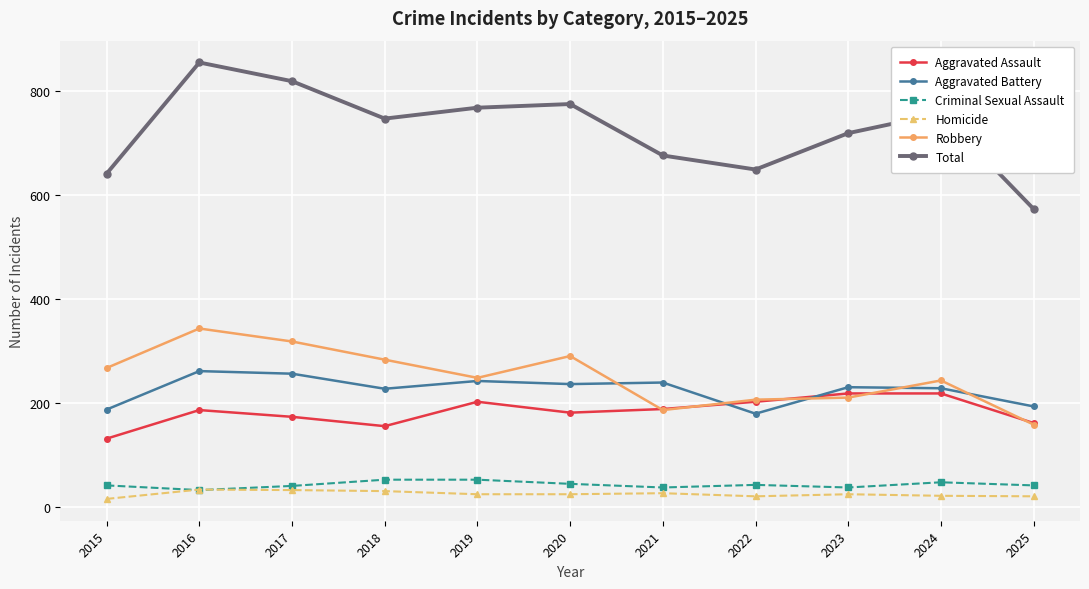

Between 2023 and 2025, which series saw the biggest shift?

Total